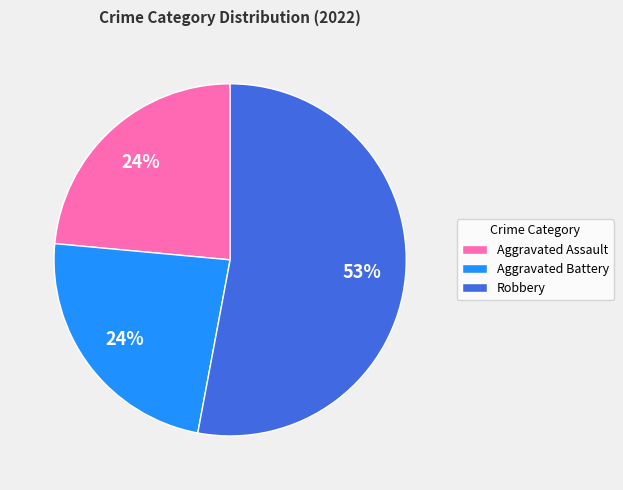

Which category has the biggest portion of the pie?

Robbery